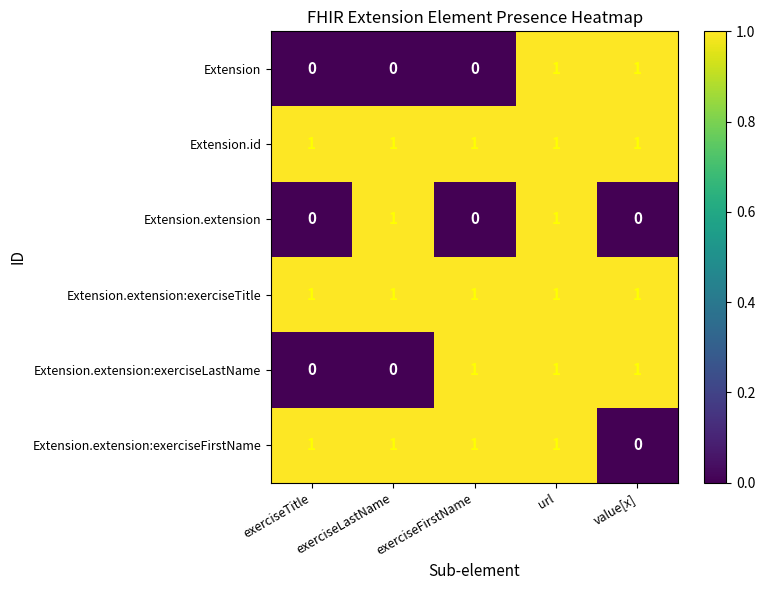

What is the total value across all series at exerciseTitle?

3